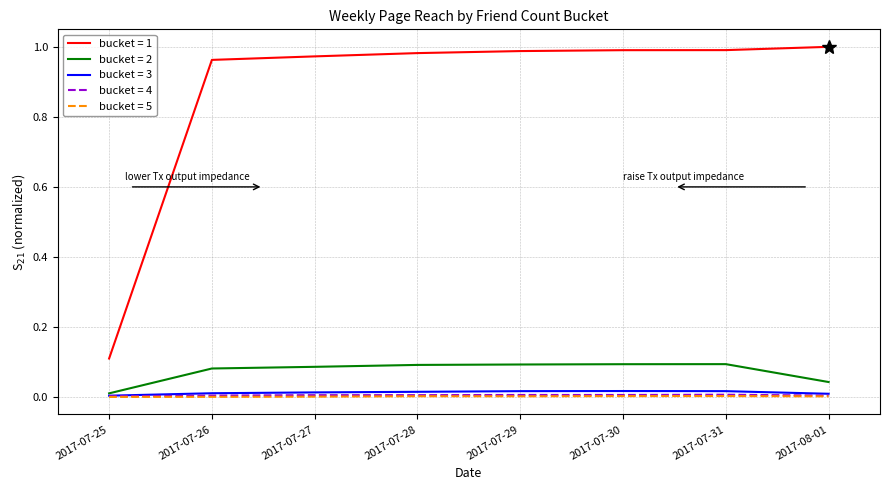

Which series has the largest total across all categories?

bucket = 1